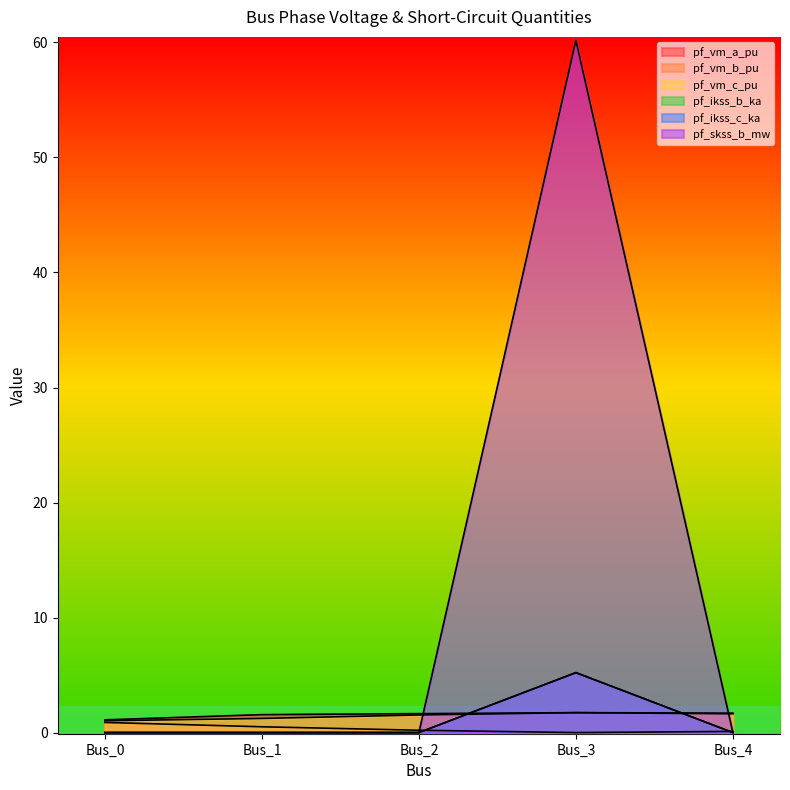

Between which two adjacent categories do pf_vm_c_pu and pf_vm_a_pu first intersect?

Bus_2 and Bus_3